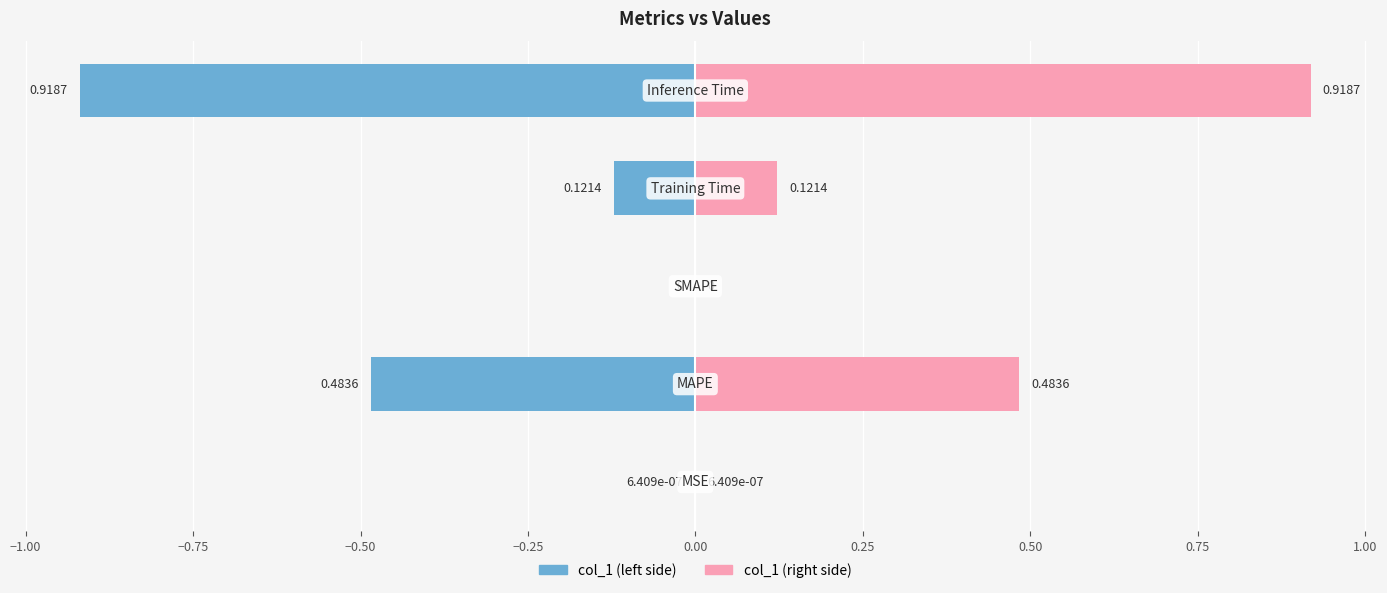

Reading right to left, extract all data points from this chart.

col_1 (left): −0.25=-0.9	−0.50=-0.1	−0.75=0.0	−1.00=-0.5	−1.25=-0.0
col_1 (right): −0.25=0.9	−0.50=0.1	−0.75=0.0	−1.00=0.5	−1.25=0.0